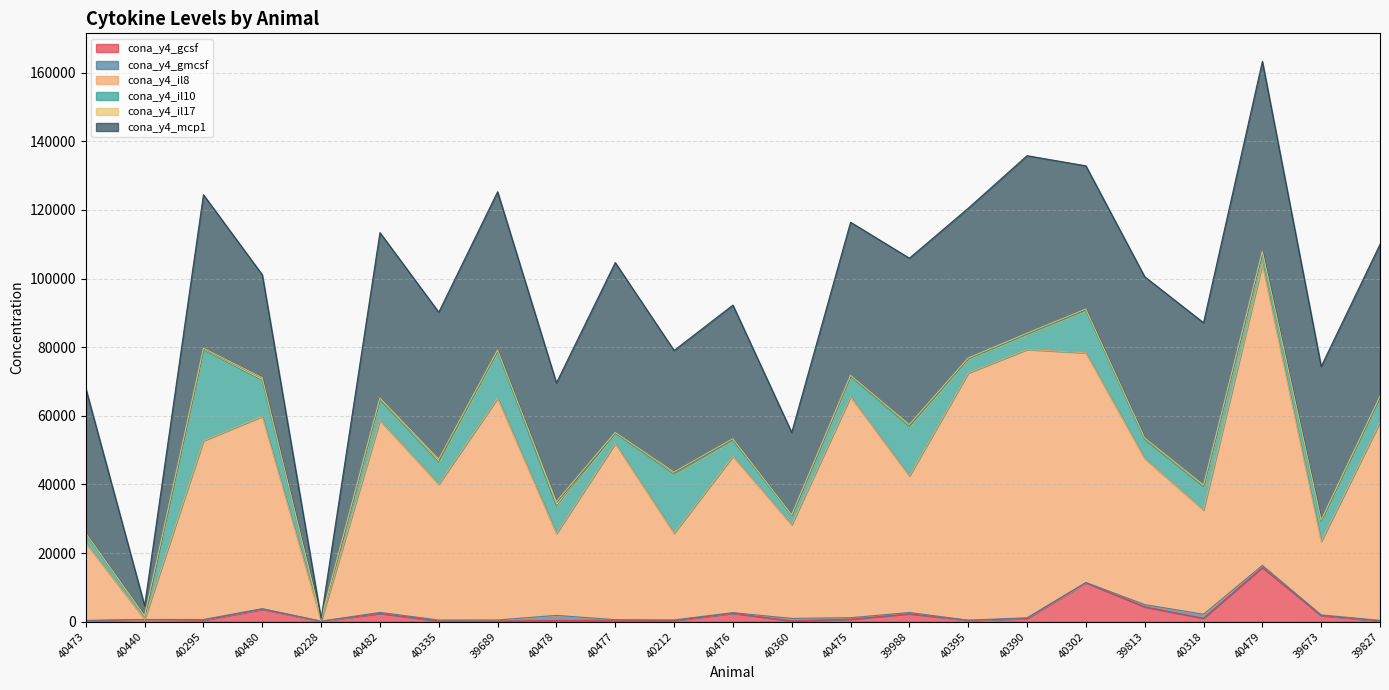

Is the value of cona_y4_gmcsf at 40335 greater than the value of cona_y4_il10 at 40482?

No